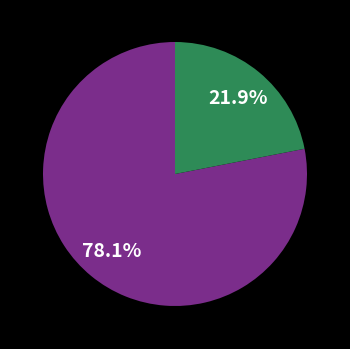

Does any single category account for the majority?

Yes